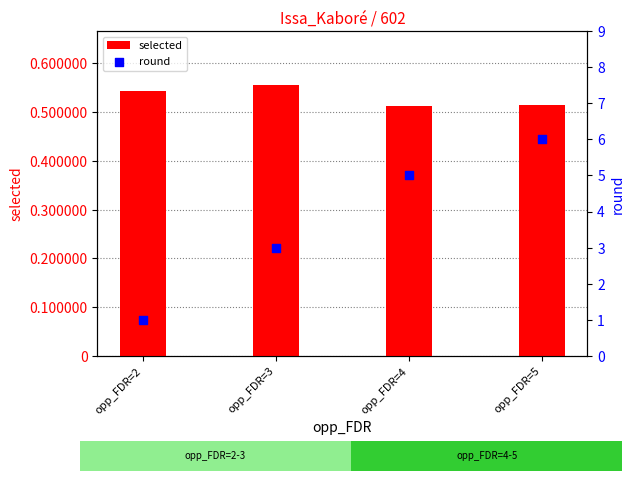

What is the total value across all series at opp_FDR=5?

514742